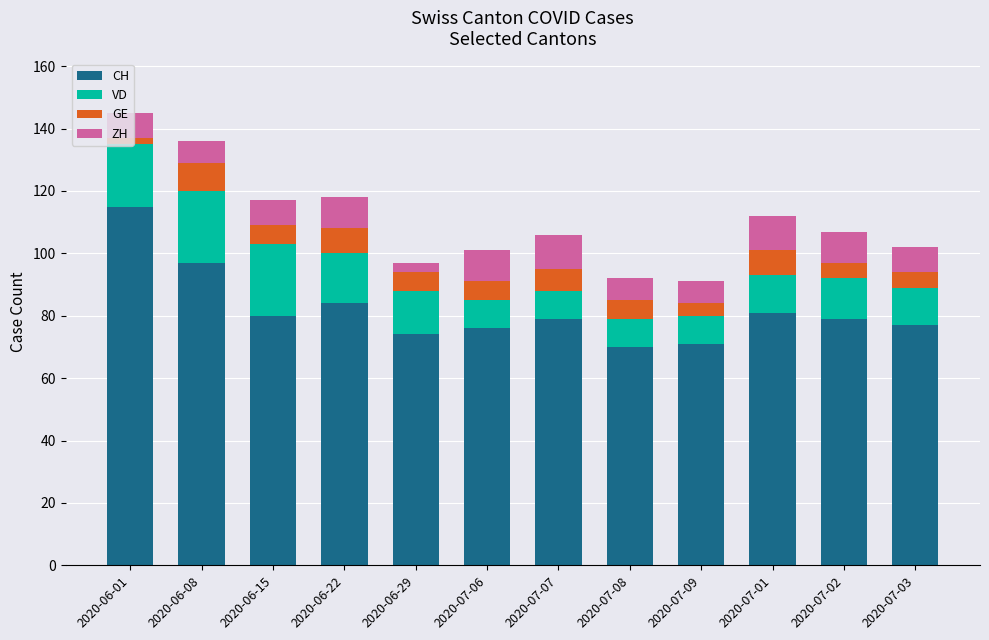

What is the total value across all series at 2020-07-06?

101